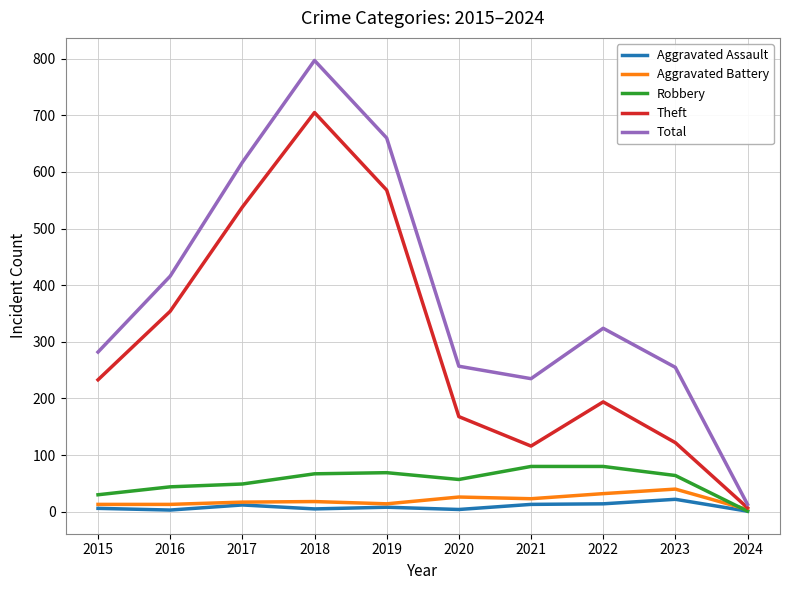

At which category does the chart reach its peak across all series?

2018